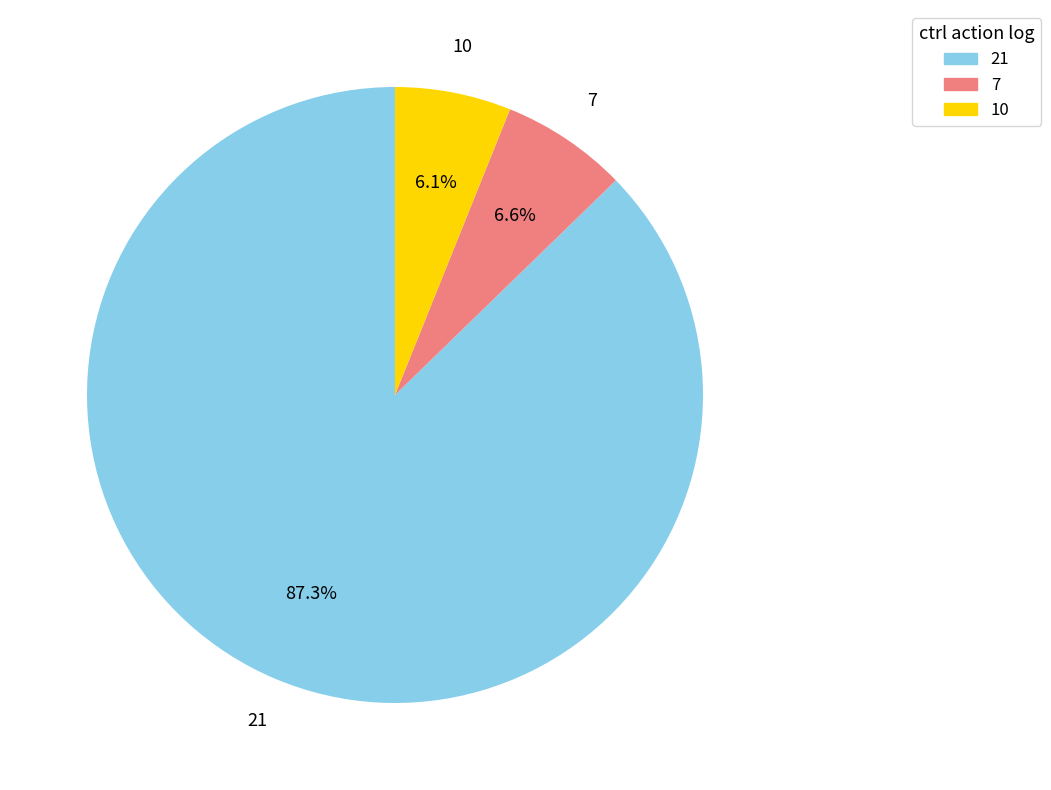

Is there a majority slice in this chart?

Yes